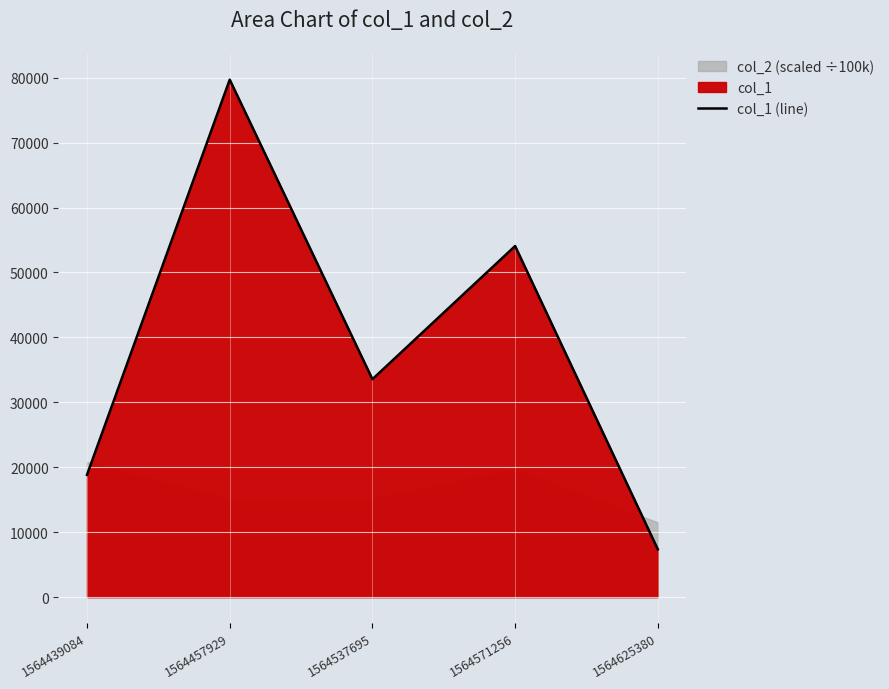

True or false: the data shows 124077 at 1564457929.

False